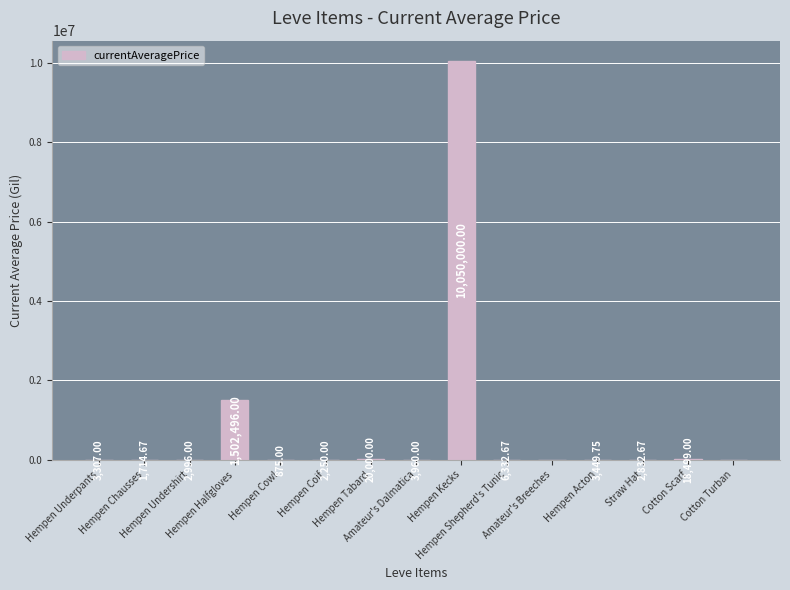

What is the label of the 2nd bar from the right?

Cotton Scarf